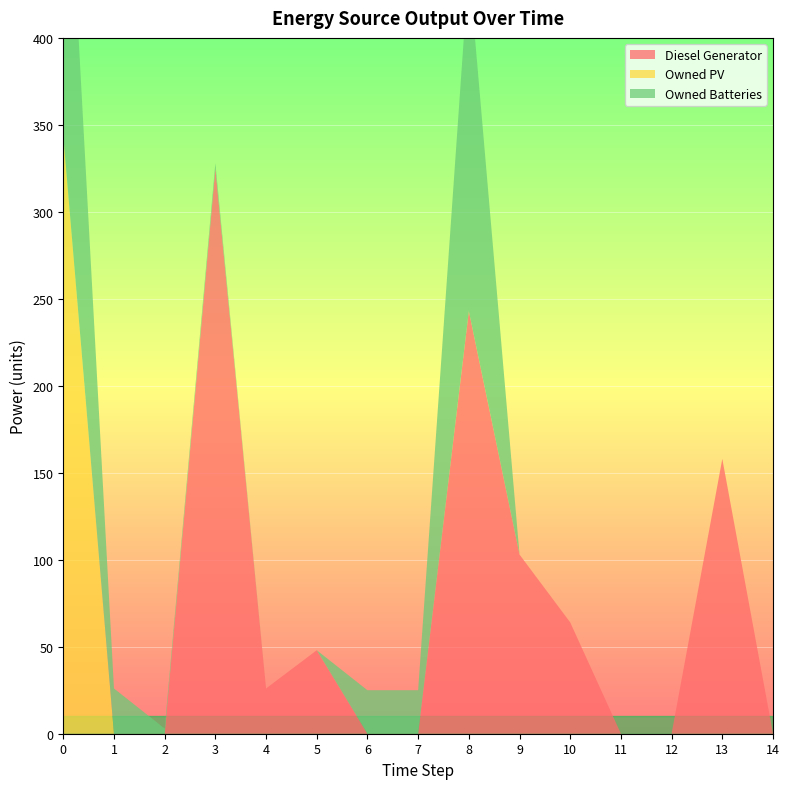

Reading left to right, list all the values displayed in this chart.

Diesel Generator: 0	0	0	325	26	48	0	0	243	103	64	0	0	158	0
Owned PV: 344	0	0	0	0	0	0	0	0	0	0	0	0	0	0
Owned Batteries: 218	26	3	3	0	0	25	25	198	0	0	0	0	0	0